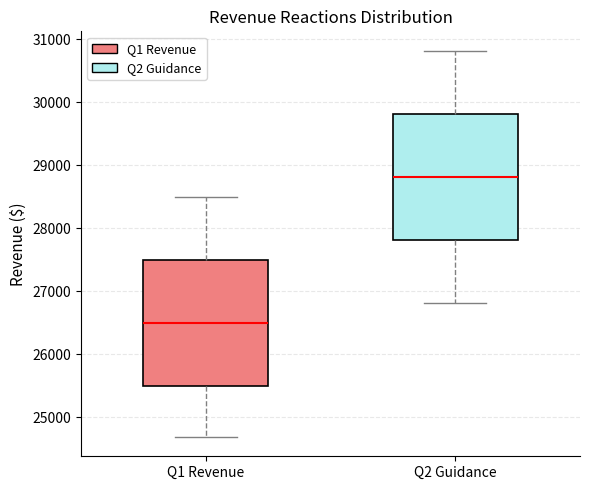

Reading left to right, read every box against the y-axis: the position of its median line, the range the box covers, and the ends of its whiskers. The values are not printed on the chart, so give them approximately, as read against the axis.

Q1 Revenue: median 26500, box 25500 to 27500, whiskers 24700 to 28500
Q2 Guidance: median 28800, box 27800 to 29800, whiskers 26800 to 30800